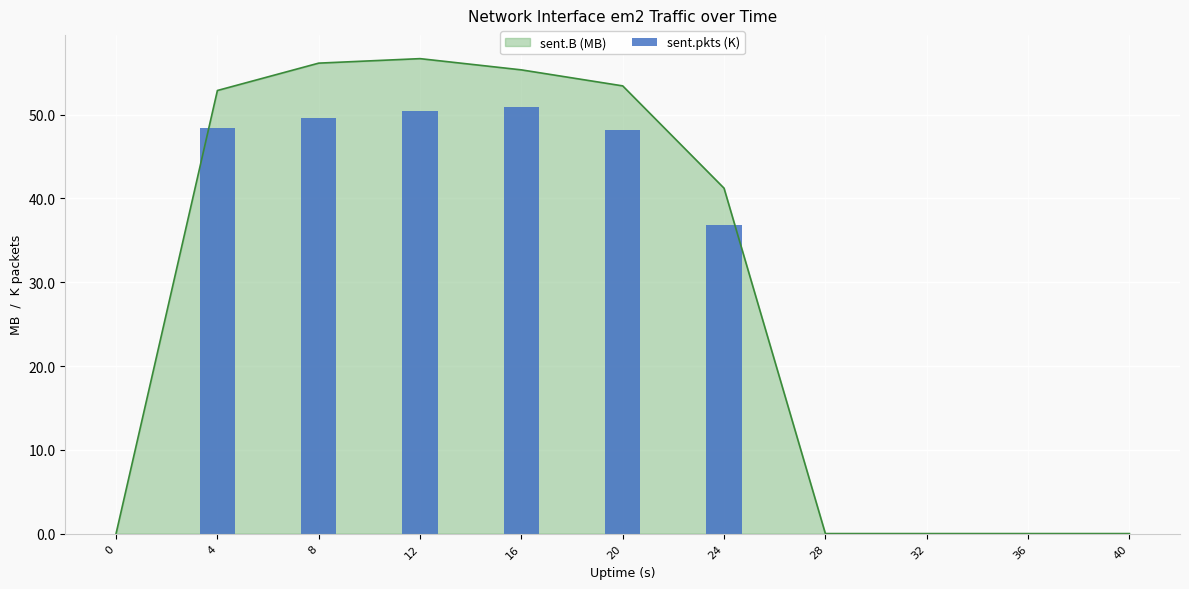

The chart shows a value of 35.4 at 28. True or false?

False